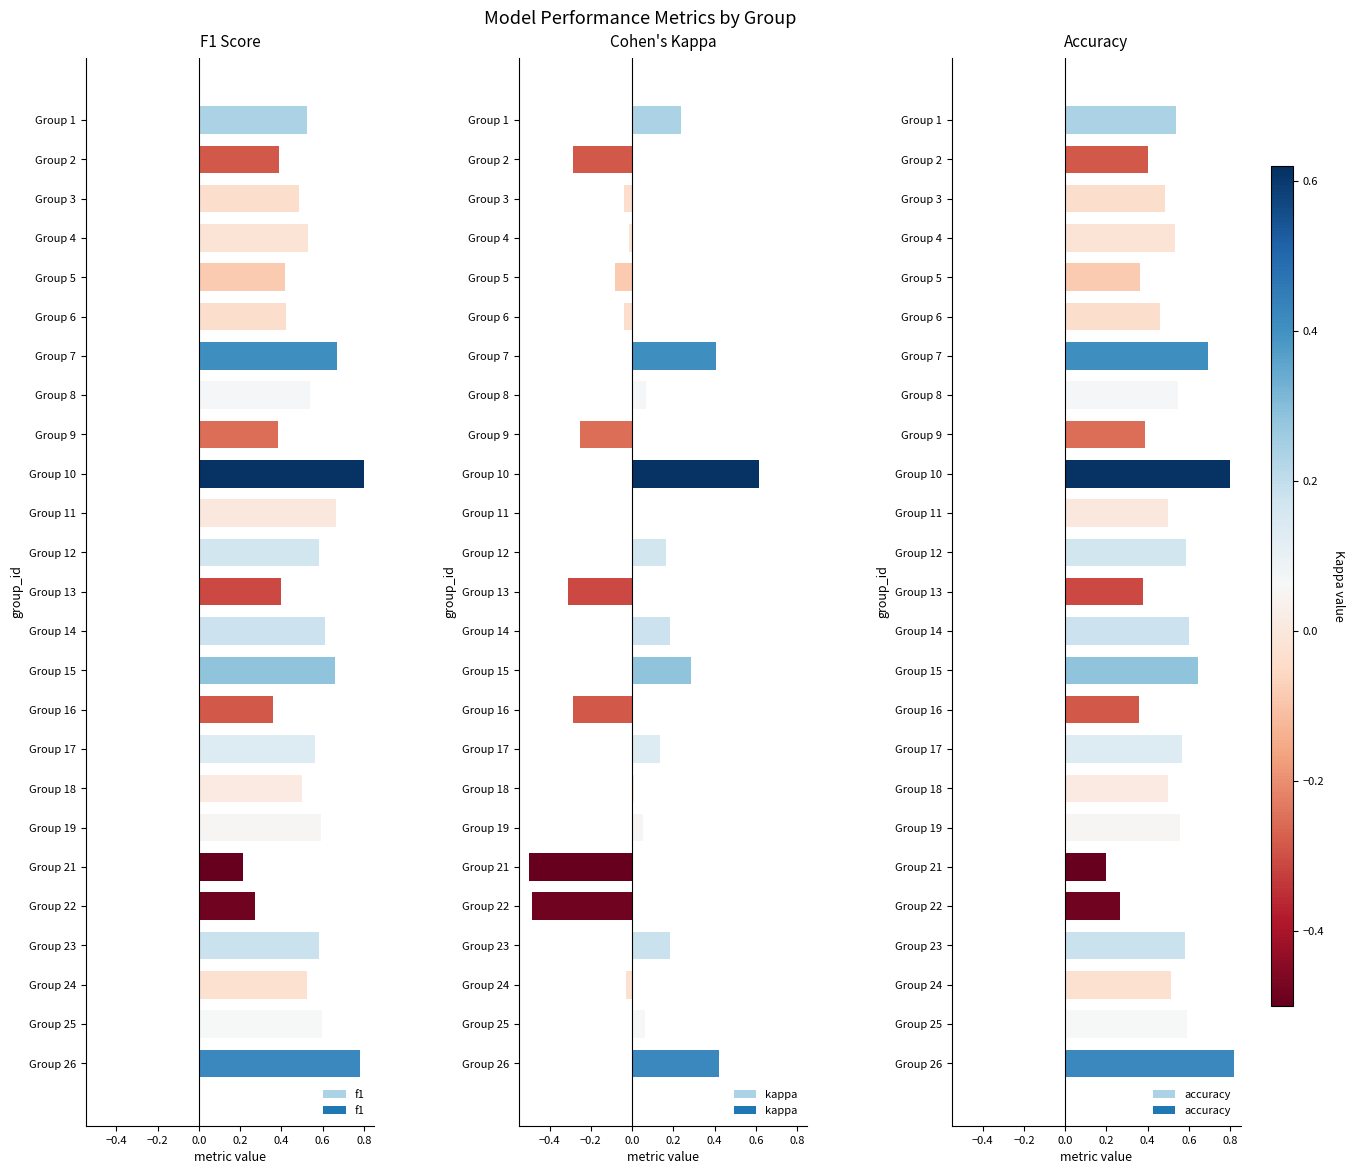

True or false: kappa has a value of -0.5 at Group 21.

True